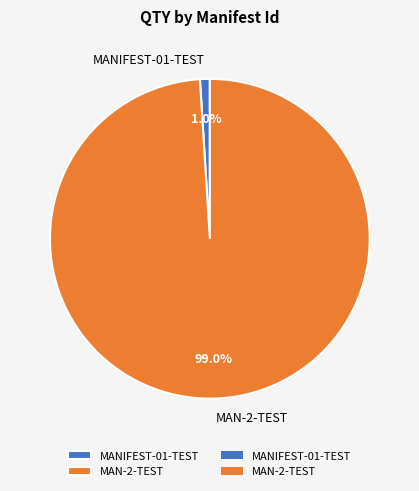

Is the sum of MANIFEST-01-TEST and MAN-2-TEST greater than half?

Yes